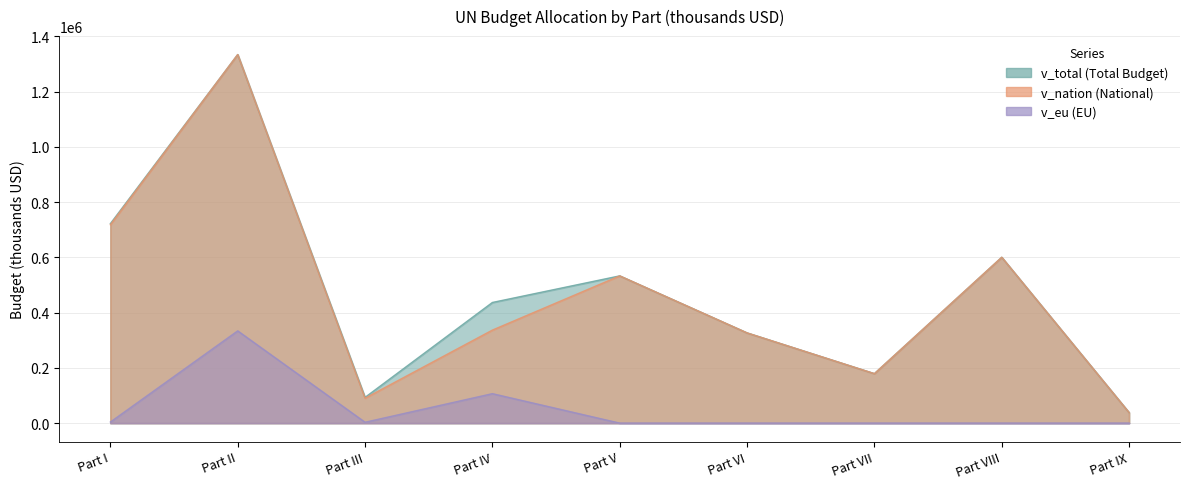

List the labels in order of v_eu value, largest first.

Part II, Part IV, Part I, Part III, Part V, Part VI, Part VII, Part VIII, Part IX